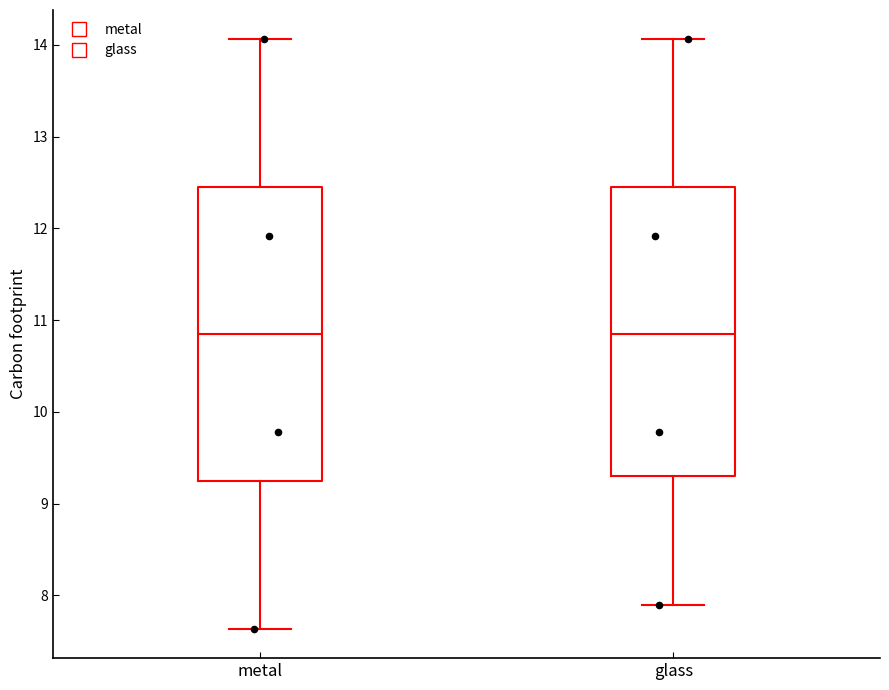

Where does the upper whisker of the box for glass end on the y-axis? The values are not printed on the chart, so give them approximately, as read against the axis.

14.1